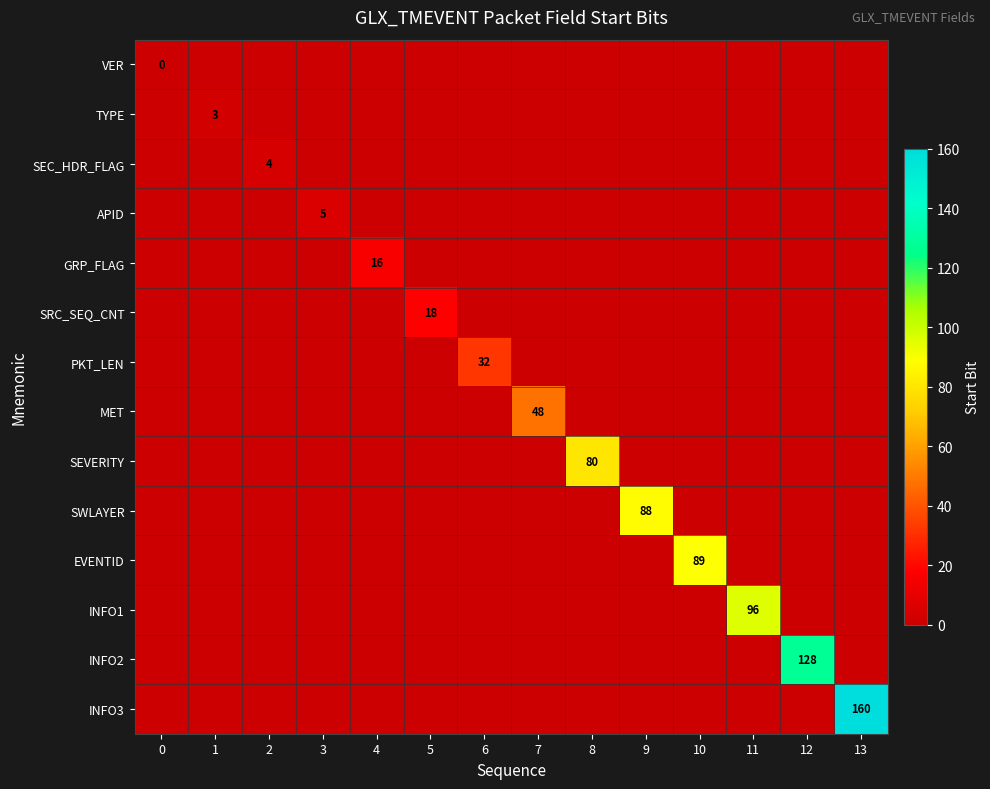

Is it true that MET equals 48 at 7?

True